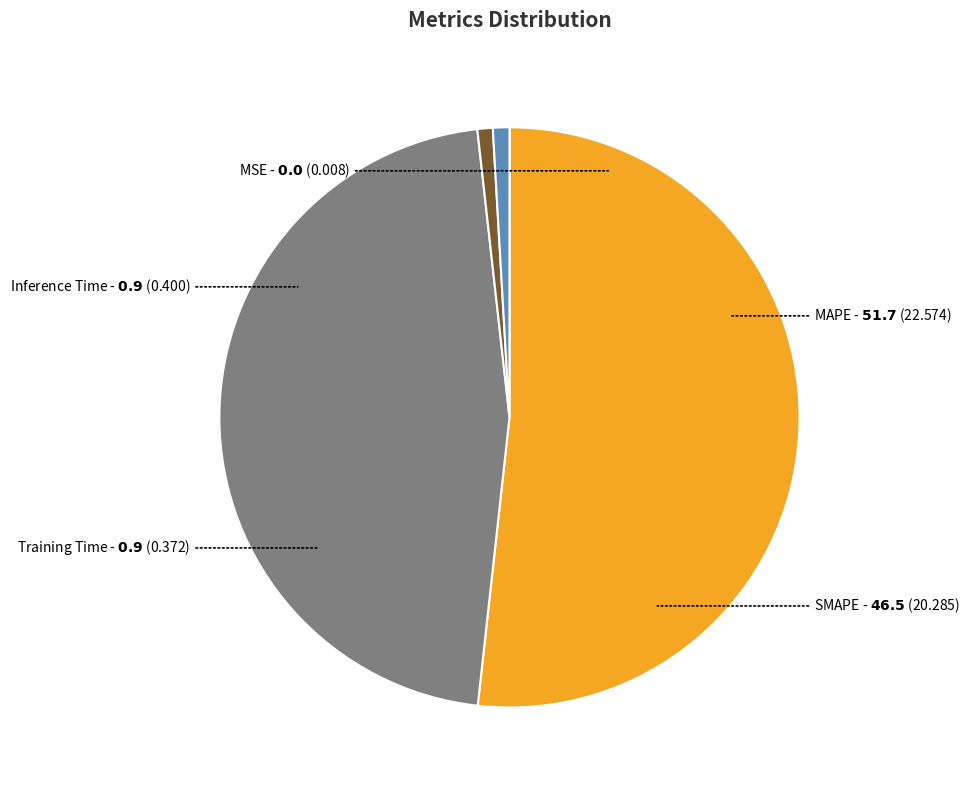

Which category accounts for the majority?

MAPE